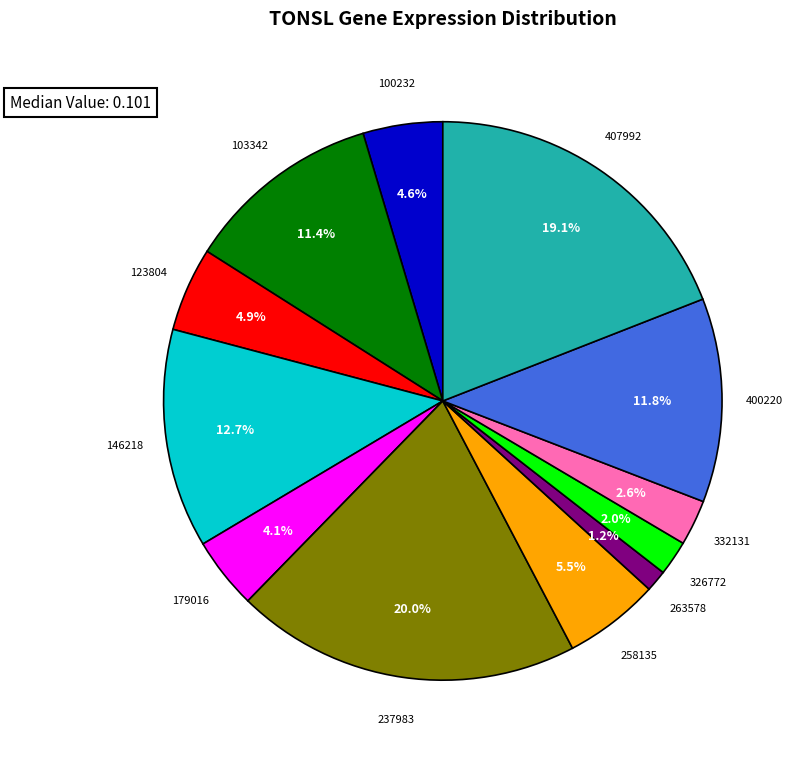

Is there any slice that represents more than half of the pie?

No